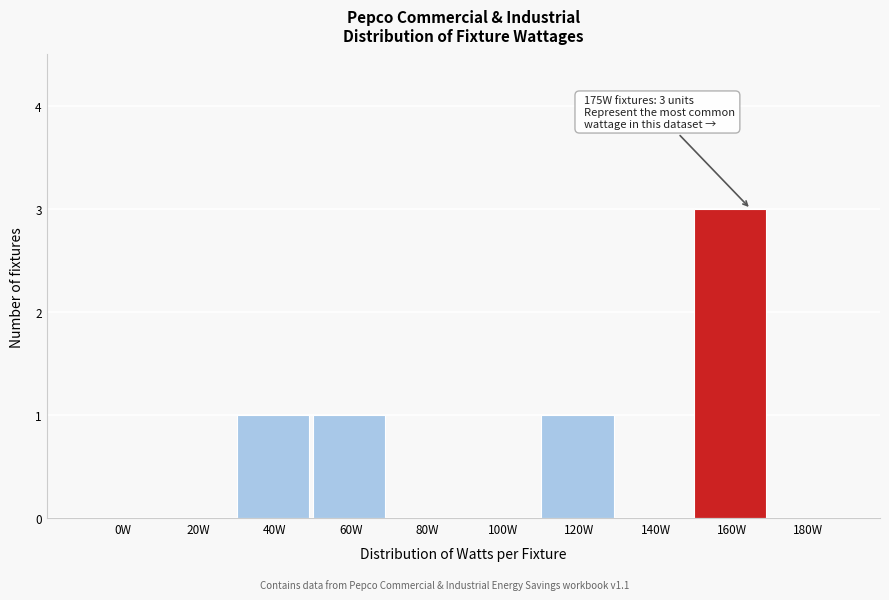

Reading left to right, extract all data points from this chart.

0W=0	20W=0	40W=1	60W=1	80W=0	100W=0	120W=1	140W=0	160W=3	180W=0